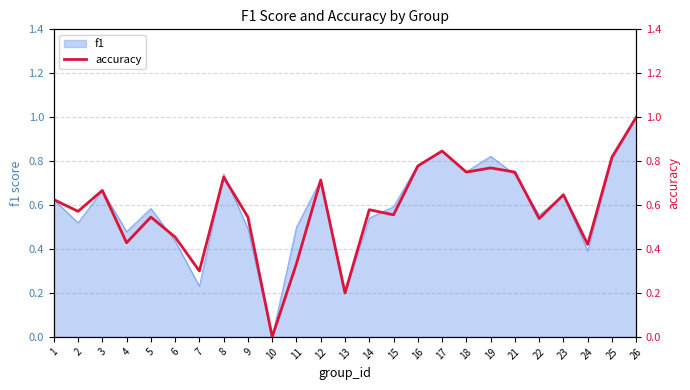

At which label is the value closest to 0?

10